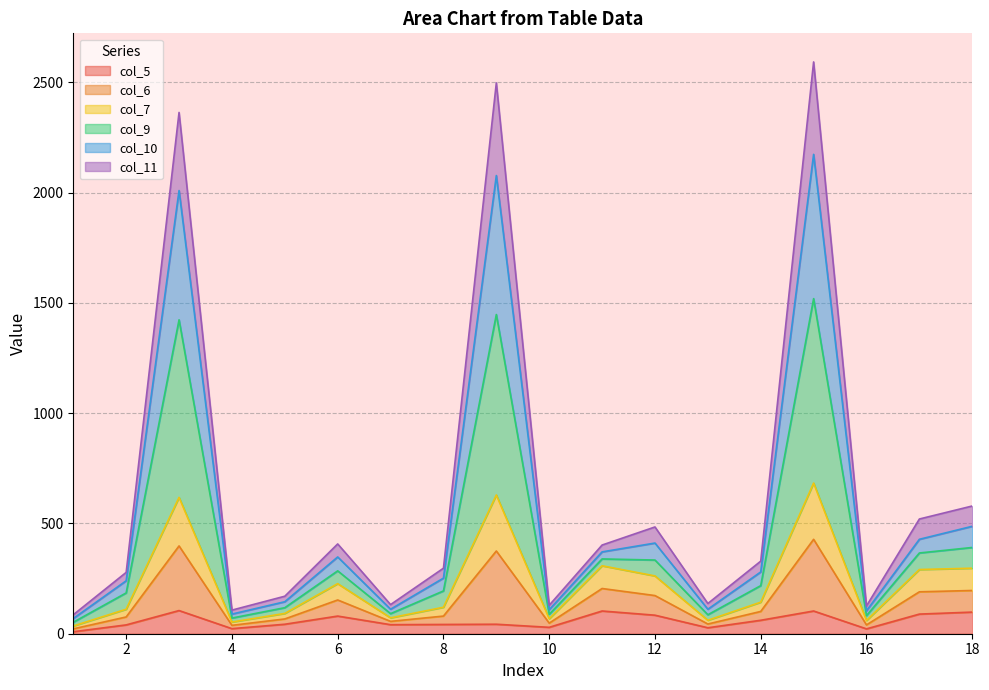

Where is col_7 nearest to the value 359?

11